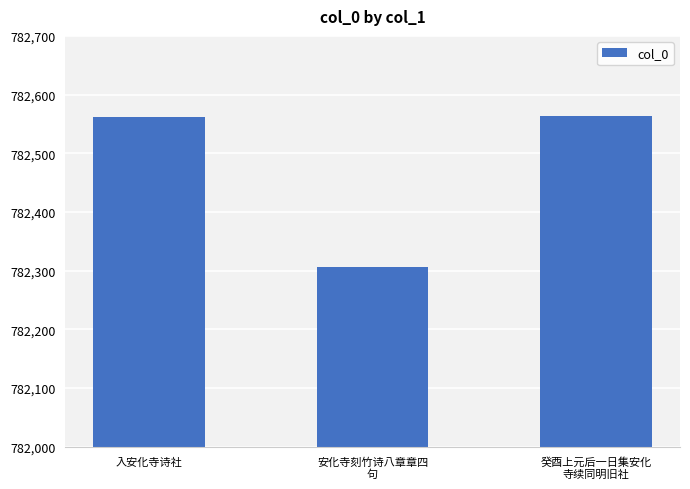

How many data points are less than 782562?

1